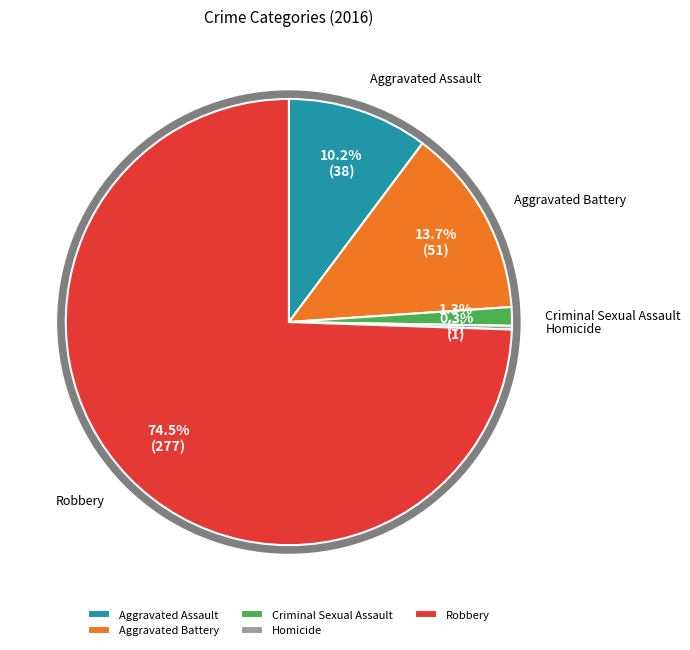

To the nearest percent, what percentage of the pie is Aggravated Battery?

14%